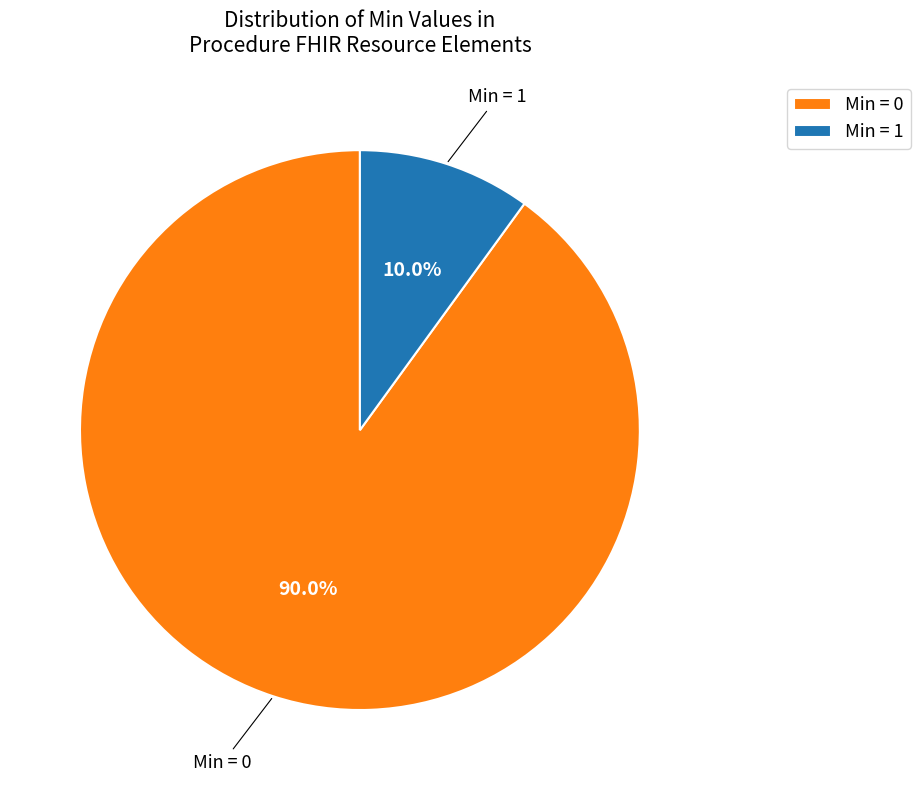

Is there any slice that represents more than half of the pie?

Yes